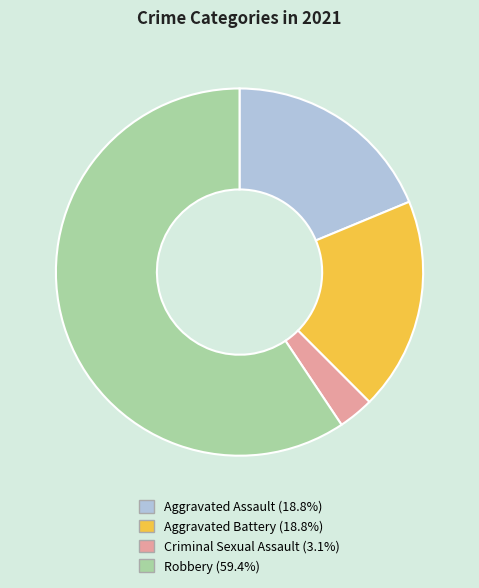

Combined, do Robbery (59.4%) and Aggravated Battery (18.8%) account for over 50%?

Yes